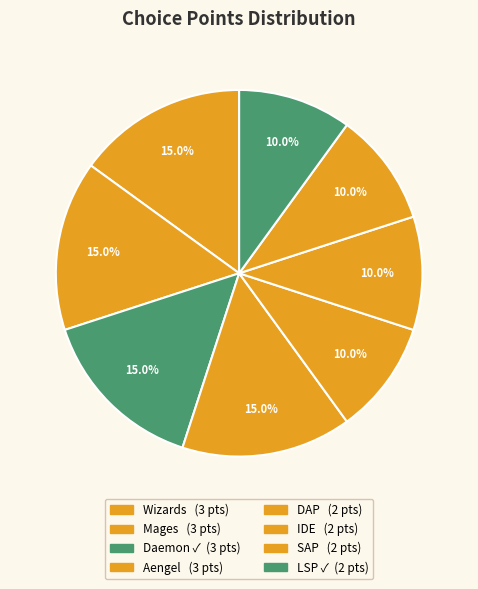

Is it true that SAP is 1% of the pie?

False